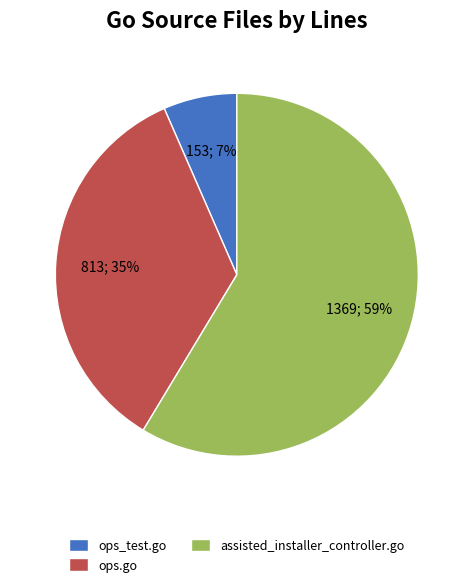

How many slices are in this pie chart?

3